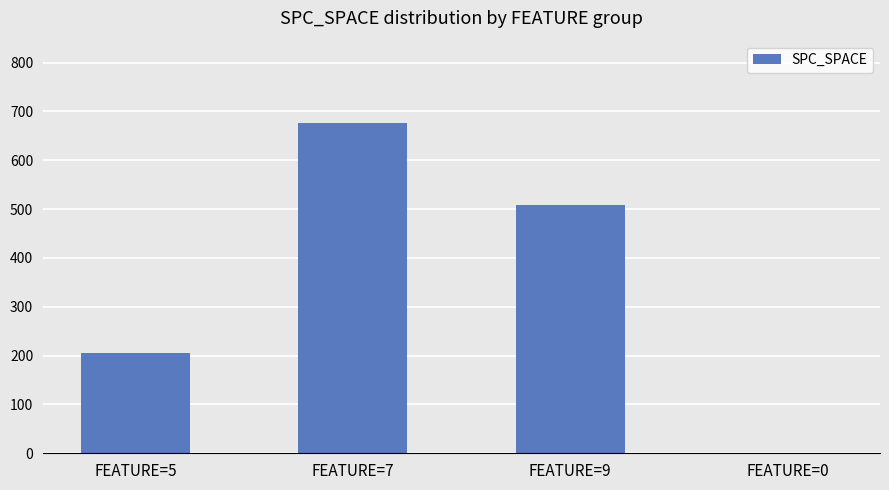

Count the number of data series in this chart.

1